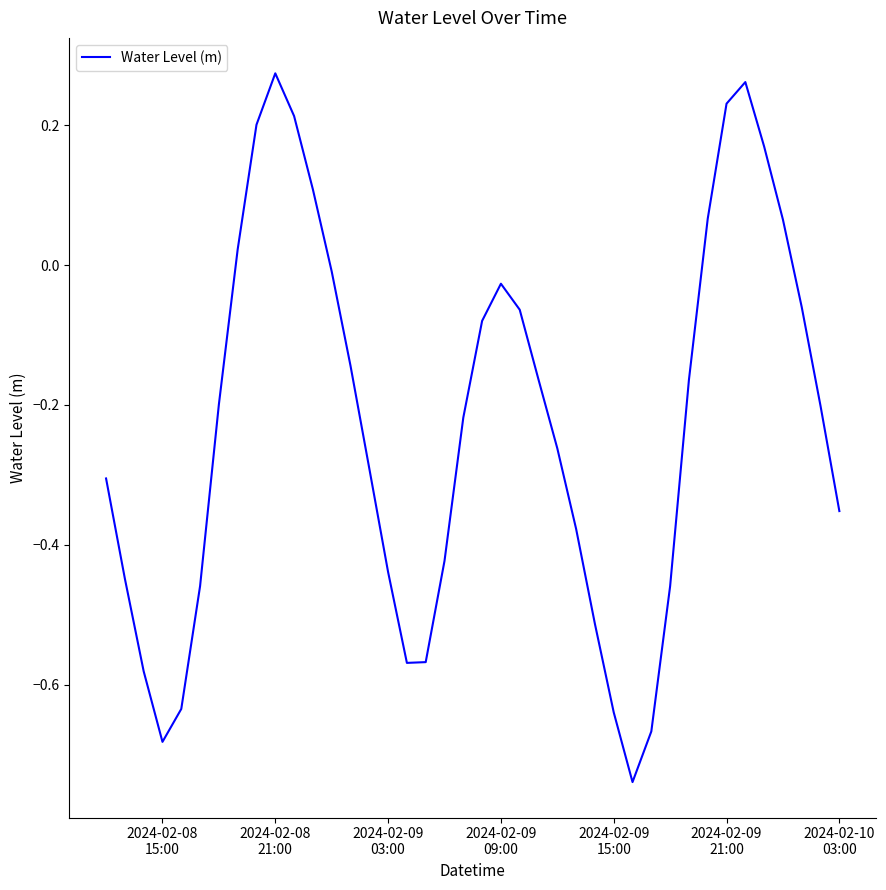

How many negative values are there?

30